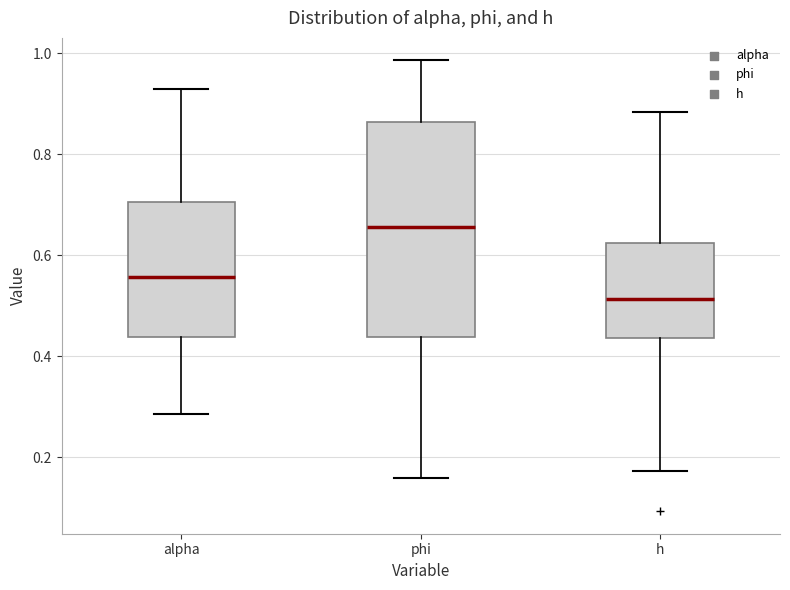

Reading left to right, transcribe this box plot: for each box, give where its median line is, the range the box spans, and where its two whiskers end, as read against the y-axis. The values are not printed on the chart, so give them approximately, as read against the axis.

alpha: median 0.56, box 0.44 to 0.70, whiskers 0.28 to 0.92
phi: median 0.66, box 0.44 to 0.86, whiskers 0.16 to 0.98
h: median 0.52, box 0.44 to 0.62, whiskers 0.18 to 0.88